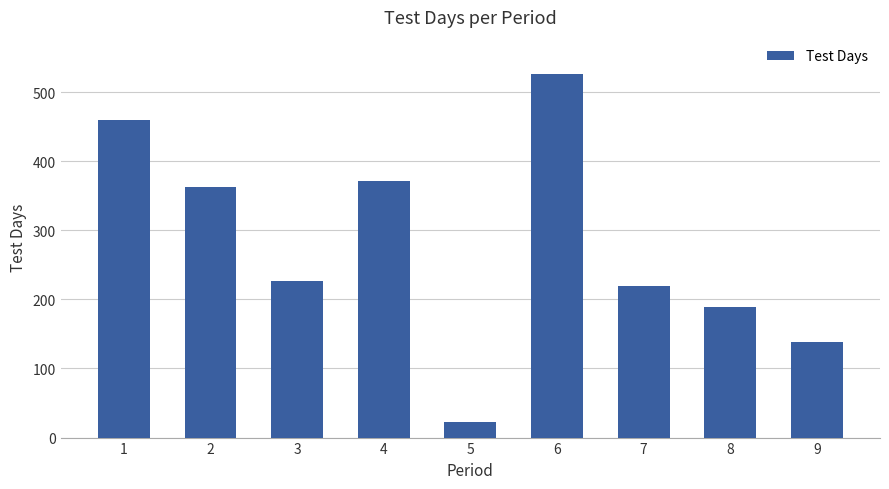

What is the sum of the values at 4 and 3?

598